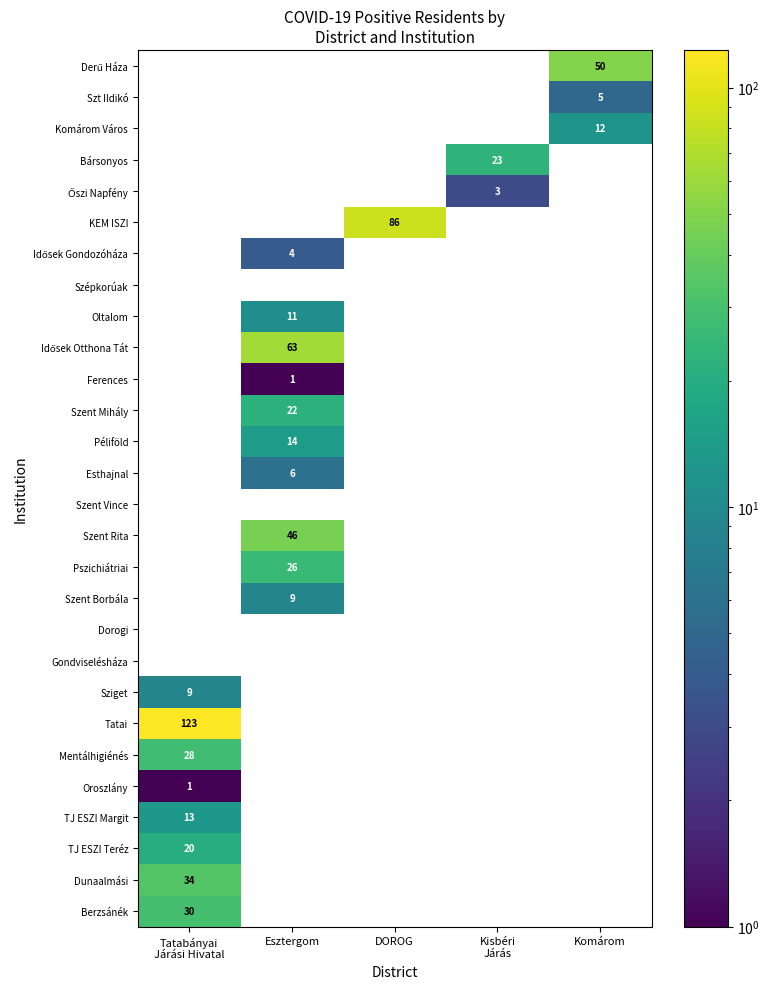

What is the maximum value for Szent Borbála?

9